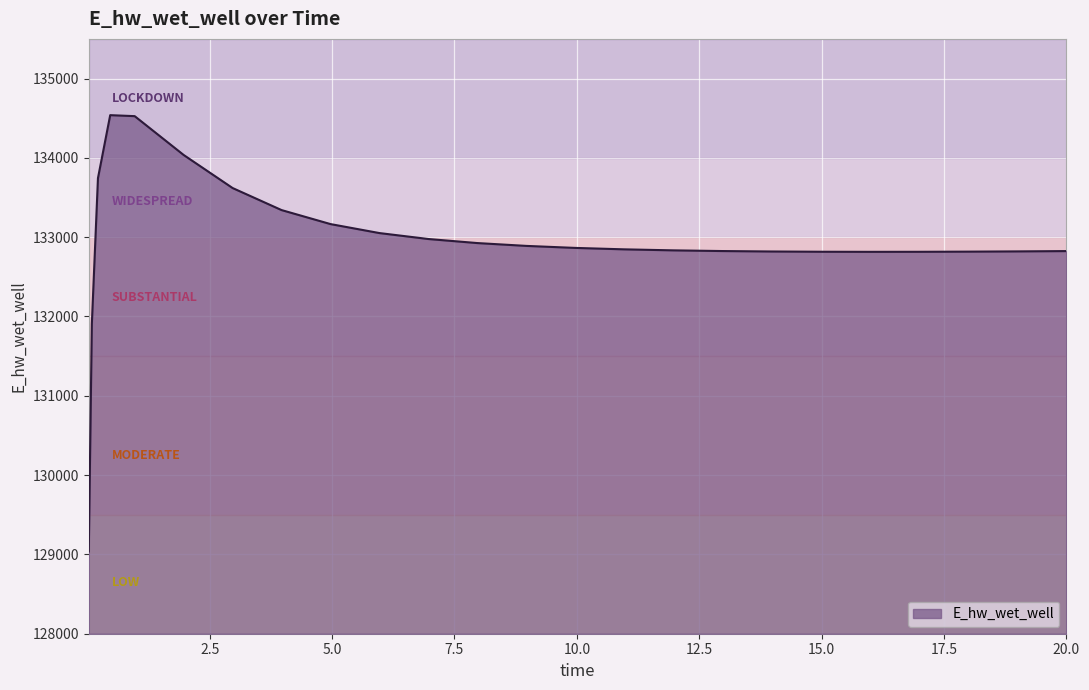

What is the smallest value displayed?

129036.8